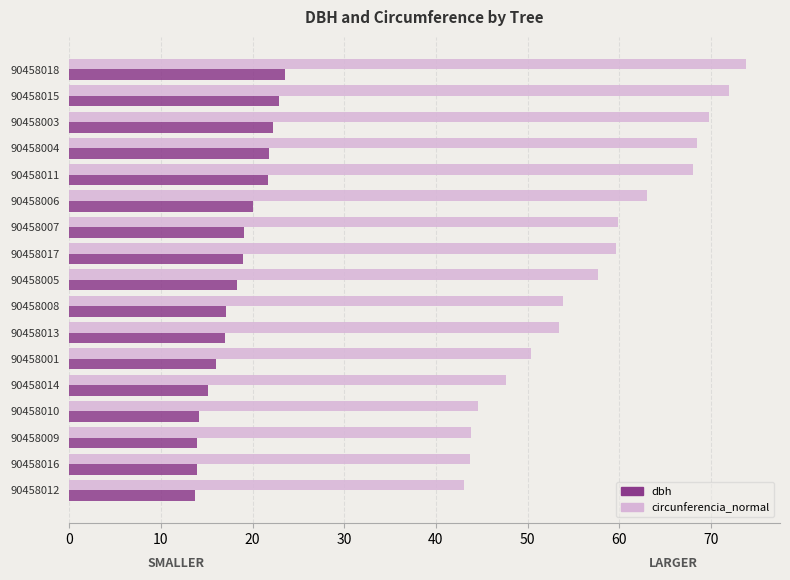

At 90458016, list the series in order from smallest to largest.

dbh, circunferencia_normal